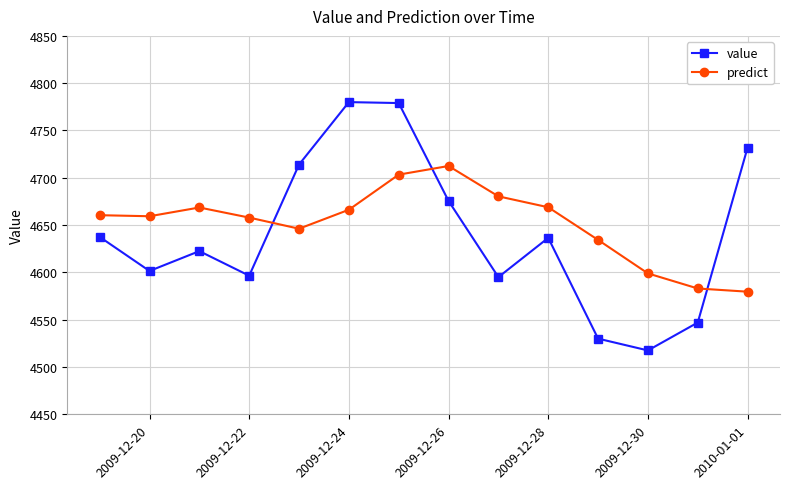

At how many categories does at least one series exceed 4724?

3